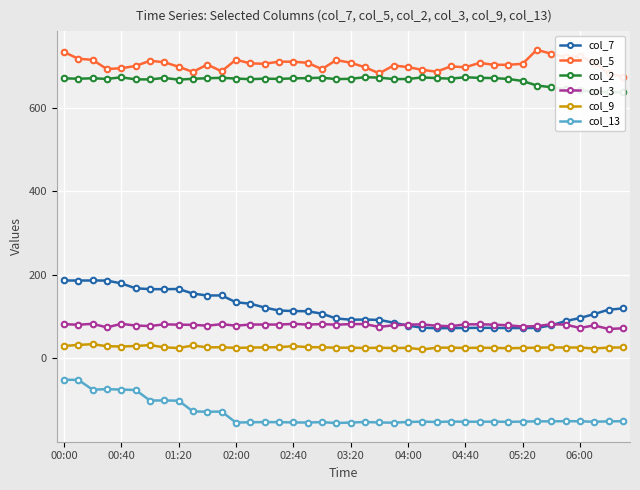

The value of col_5 at 37 is 708.3. True or false?

True